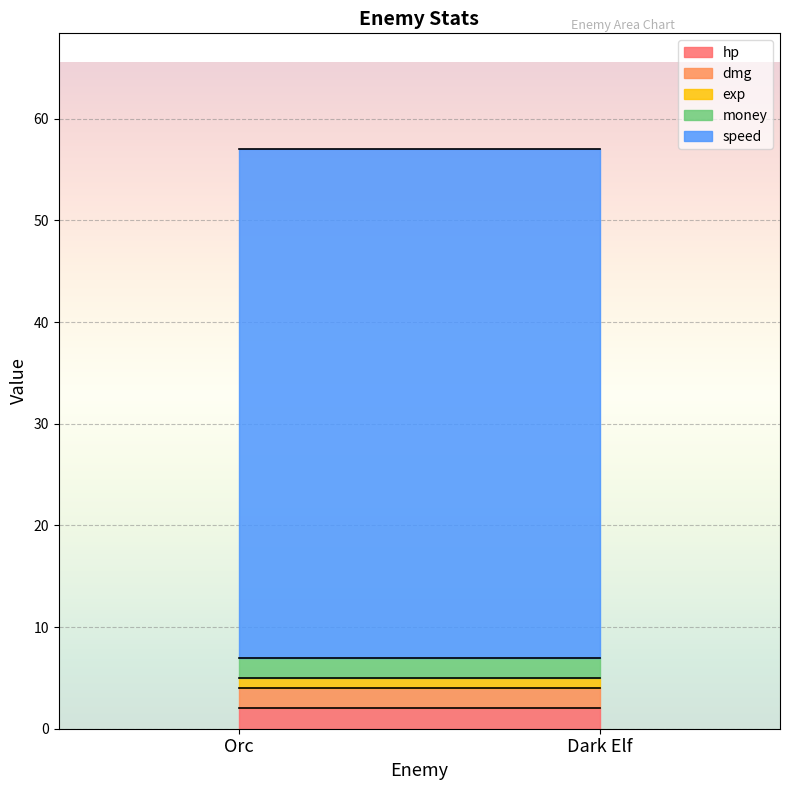

Rank the categories by speed value from lowest to highest.

Orc, Dark Elf